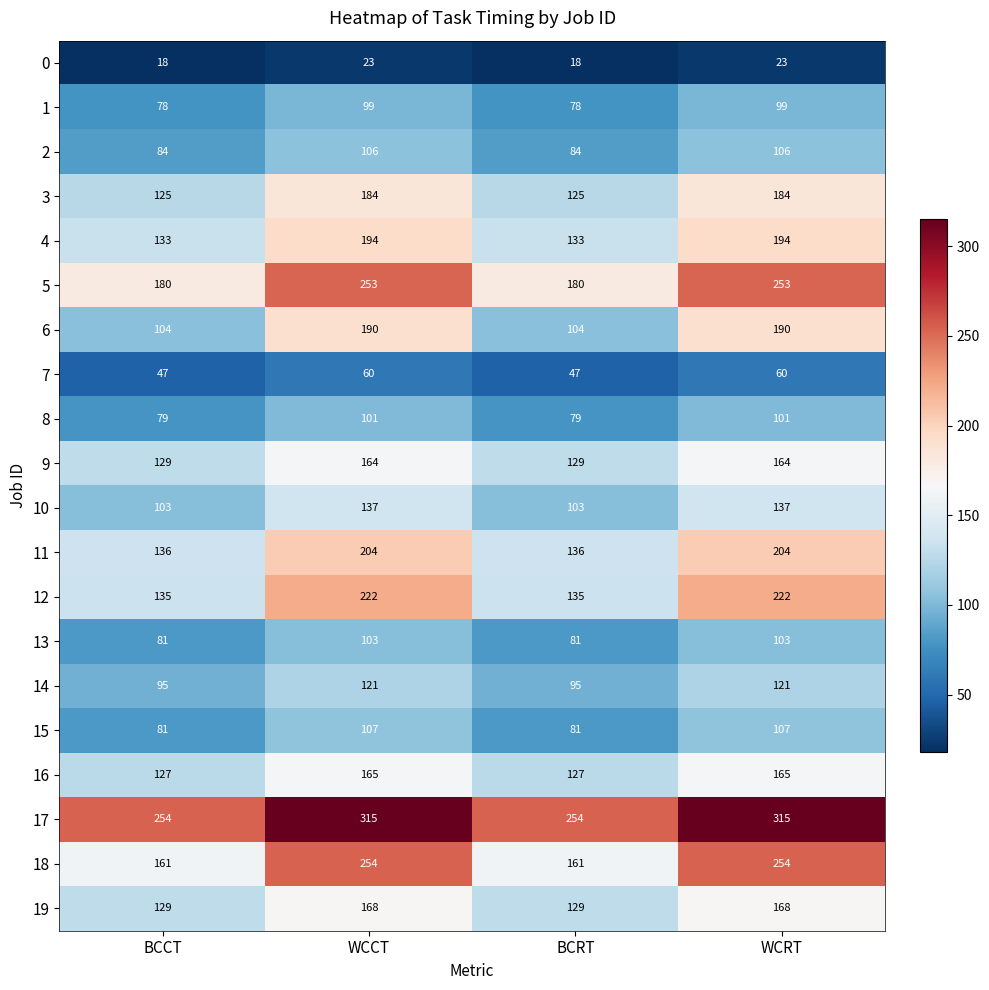

At how many categories does at least one series exceed 69?

4